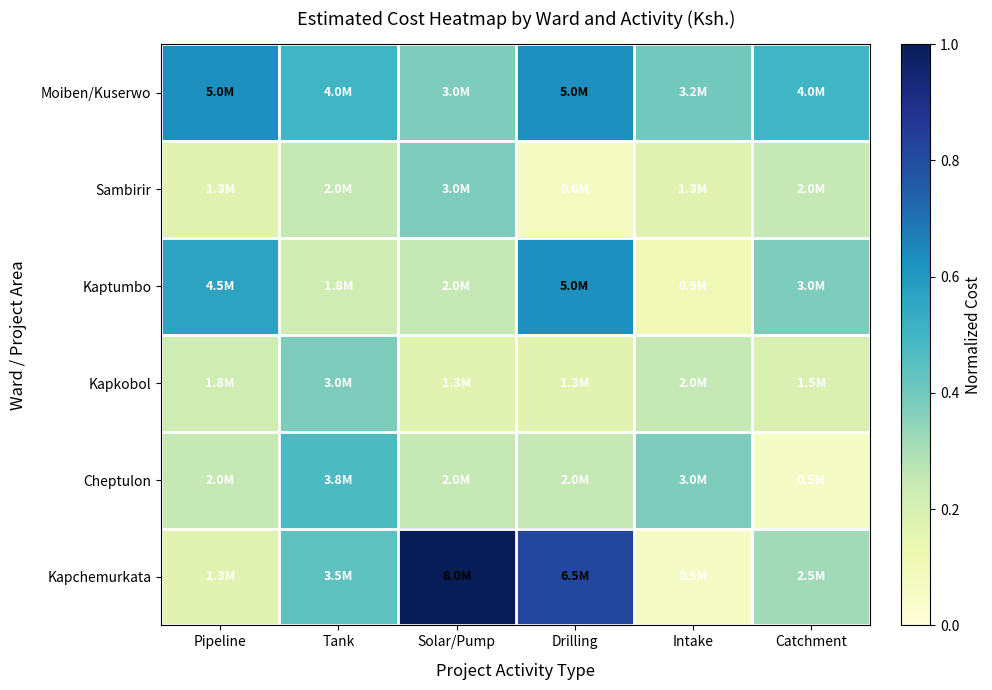

At which category does the chart reach its peak across all series?

Solar/Pump